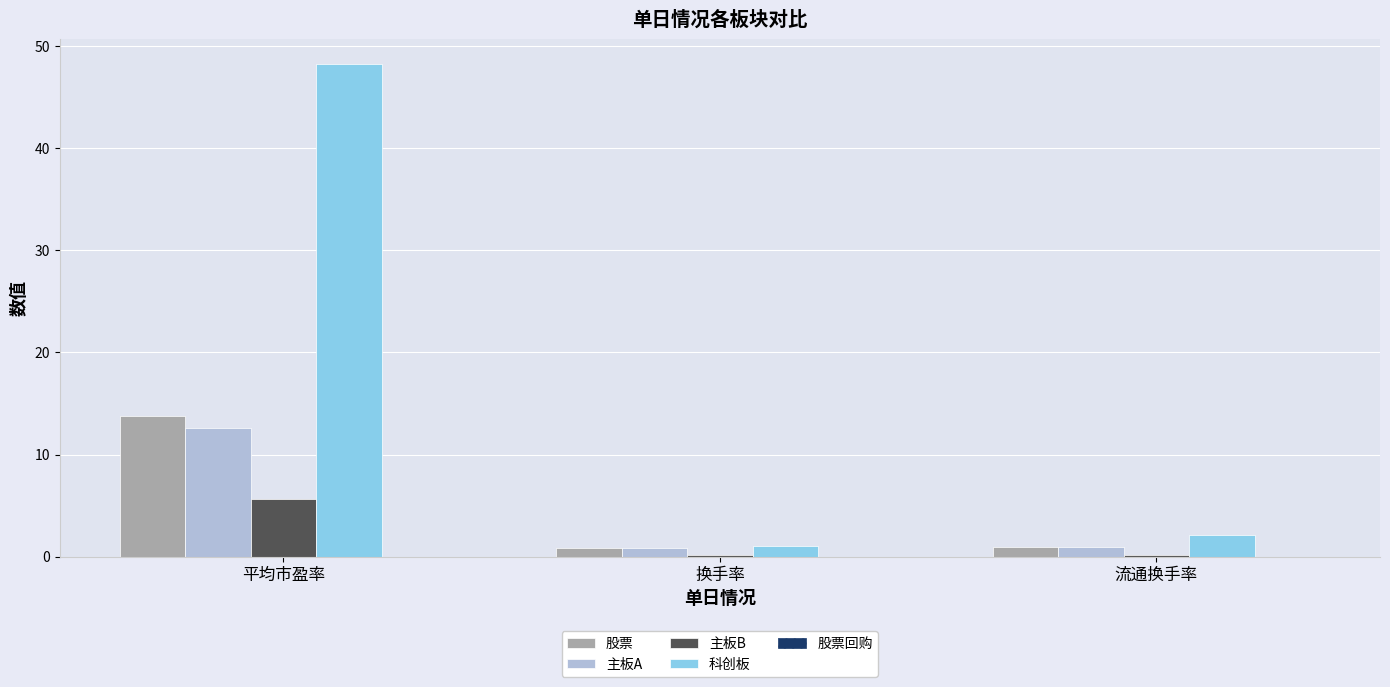

At which category is the sum across all series the highest?

平均市盈率